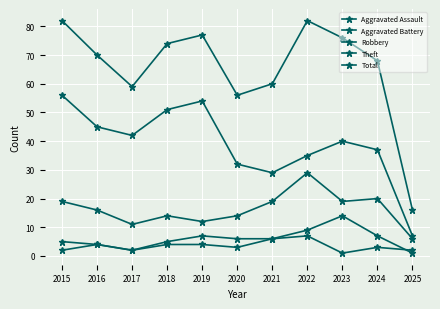

Rank the series at 2015 from lowest to highest value.

Aggravated Assault, Aggravated Battery, Robbery, Theft, Total